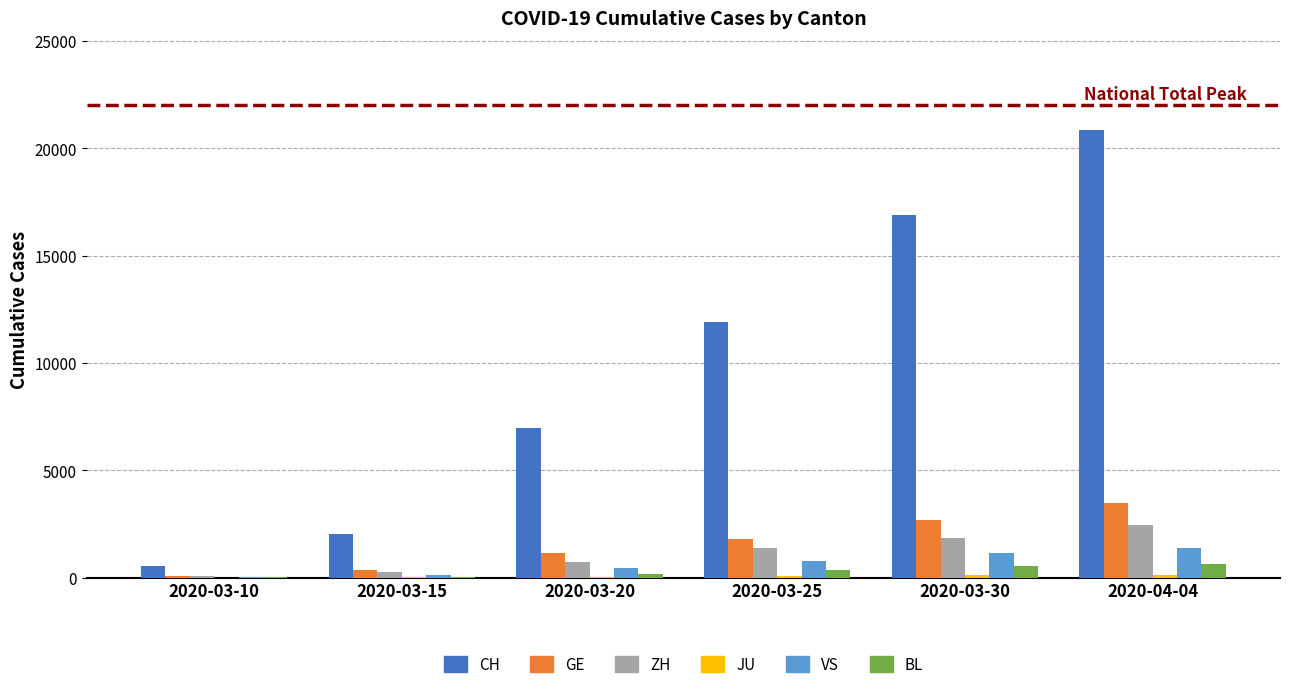

What is the sum of the BL values at 2020-04-04 and 2020-03-20?

809